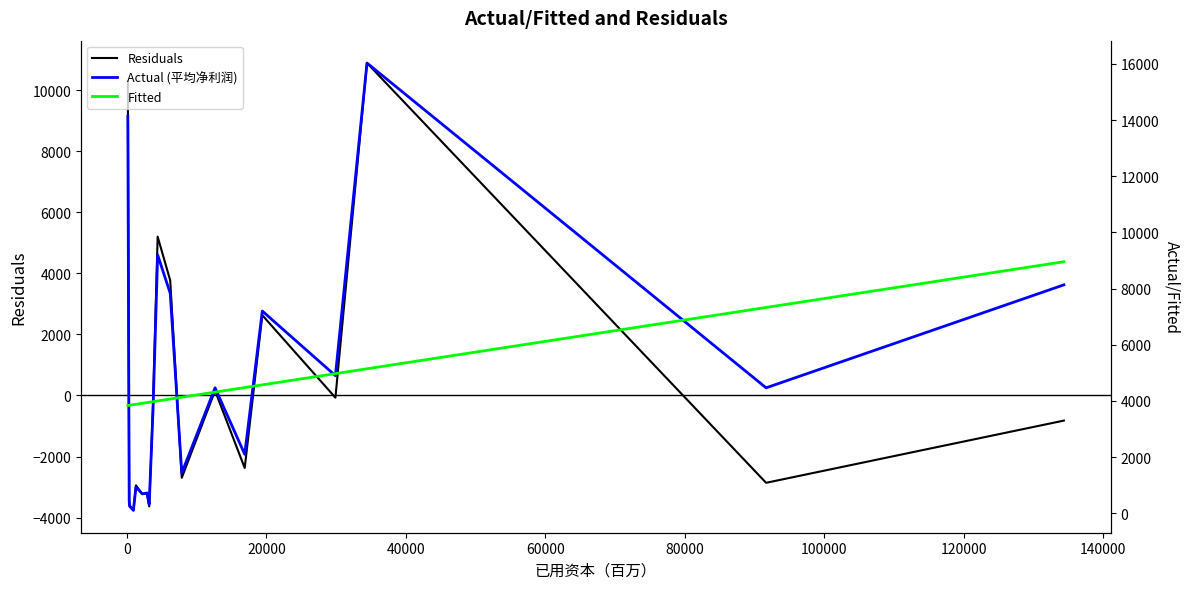

Reading left to right, extract all data points from this chart.

Residuals: 10296.4	-3396.4	-3591.9	-3763.7	-2946.0	-3225.5	-3217.6	-3633.2	-324.2	5200.3	3764.9	-2698.3	153.0	-2375.9	2627.9	-72.1	10887.2	-2861.4	-823.7
Actual (平均净利润): 14133.0	447.7	254.0	103.3	935.0	690.0	723.7	320.3	3650.0	9200.0	7833.3	1433.3	4466.7	2100.0	7200.0	4900.0	16032.0	4466.7	8133.3
Fitted: 3836.6	3844.0	3845.9	3867.0	3881.0	3915.5	3941.2	3953.5	3974.2	3999.7	4068.4	4131.6	4313.7	4475.9	4572.1	4972.1	5144.8	7328.1	8957.0